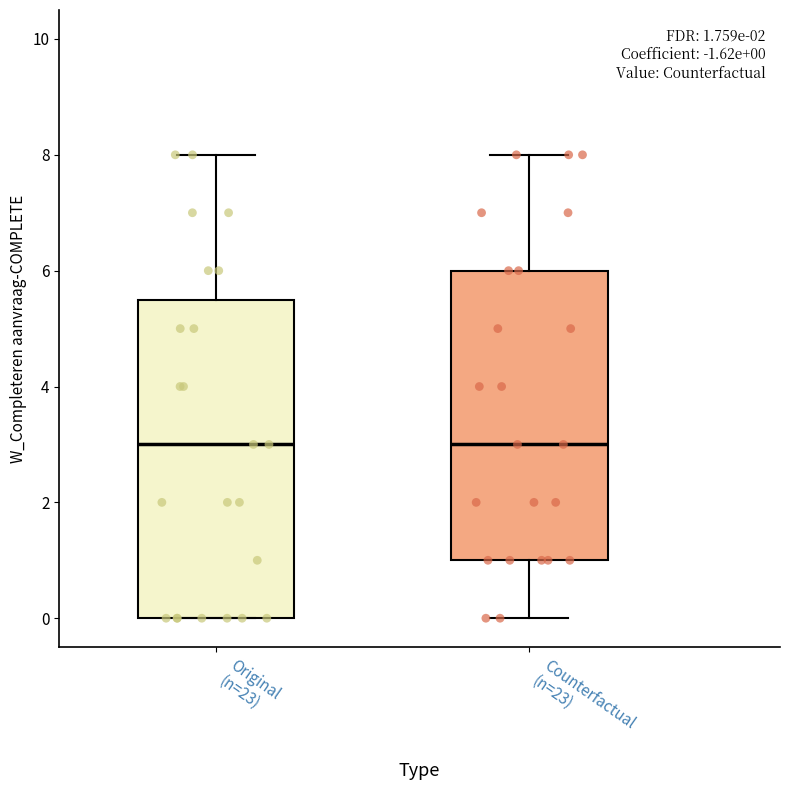

Which box is the tallest, from its lower edge to its upper edge?

Original (n=23)